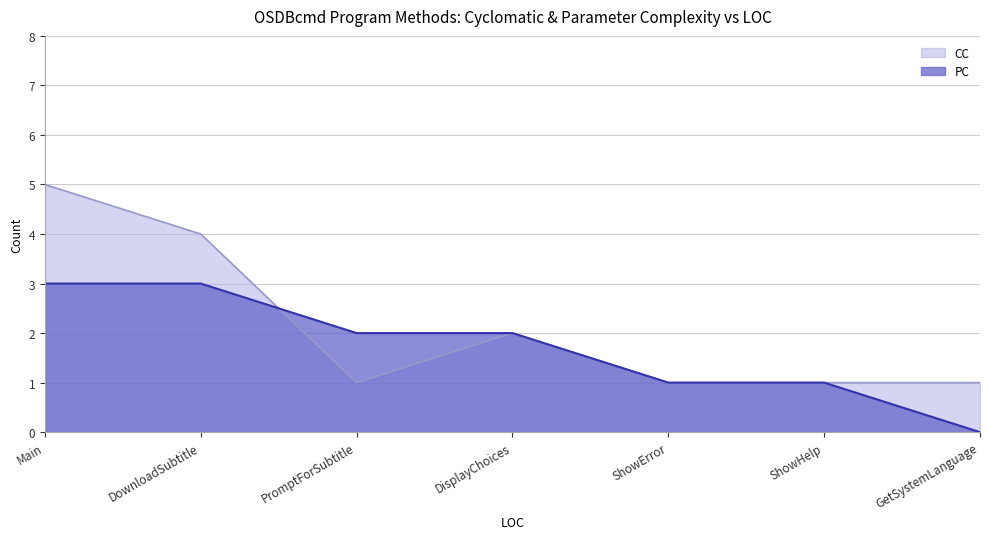

Is it true that CC equals 5 at Main?

True